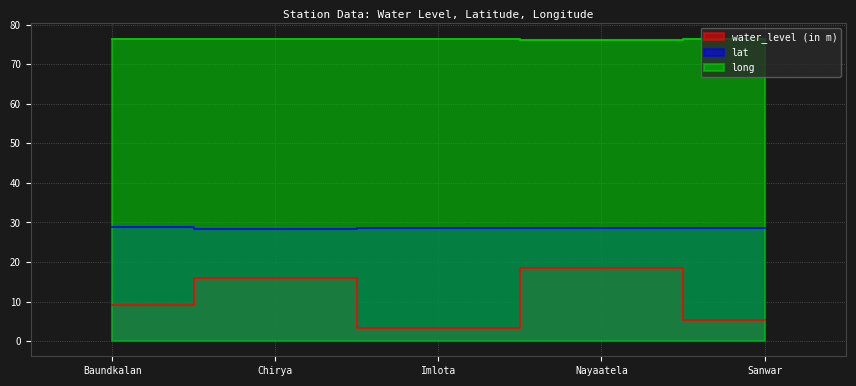

Reading left to right, transcribe all the data shown in this chart.

water_level (in m): Baundkalan=9.2	Chirya=16.0	Imlota=3.3	Nayaatela=18.5	Sanwar=5.3
lat: Baundkalan=28.8	Chirya=28.5	Imlota=28.6	Nayaatela=28.6	Sanwar=28.7
long: Baundkalan=76.4	Chirya=76.3	Imlota=76.5	Nayaatela=76.1	Sanwar=76.3